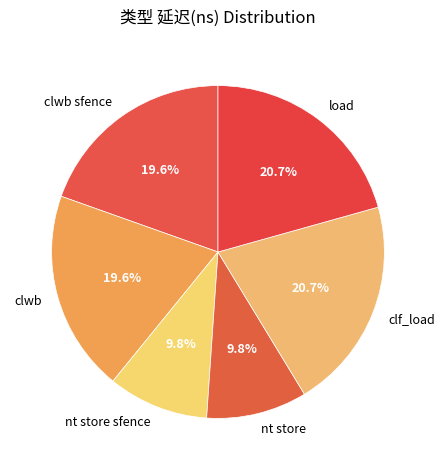

What percentage do clwb and clwb sfence together represent?

39.1%